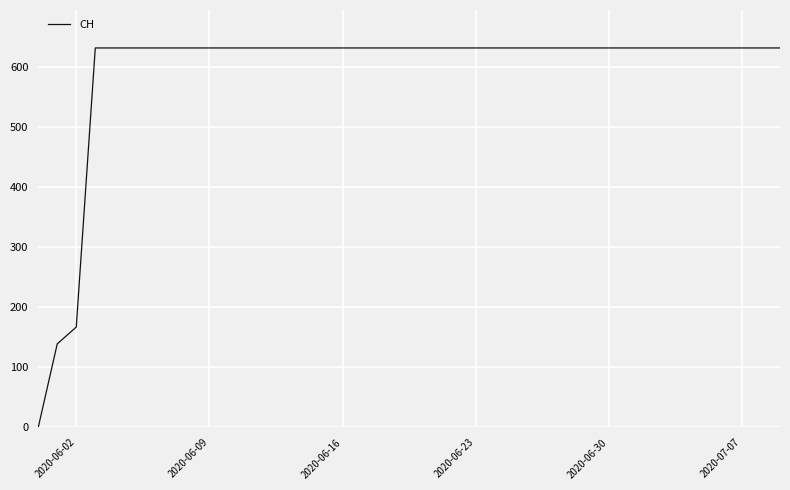

Reading left to right, transcribe all the data shown in this chart.

0	139	167	631	631	631	631	631	631	631	631	631	631	631	631	631	631	631	631	631	631	631	631	631	631	631	631	631	631	631	631	631	631	631	631	631	631	631	631	631